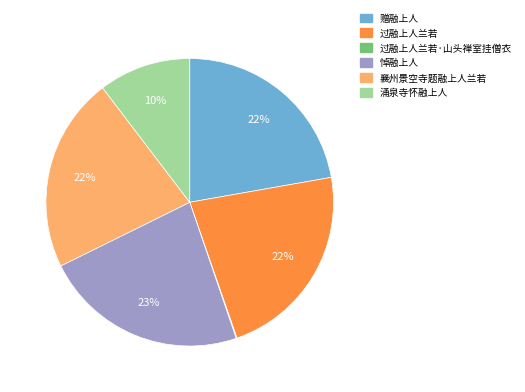

Combined, do 过融上人兰若 and 襄州景空寺题融上人兰若 account for over 50%?

No